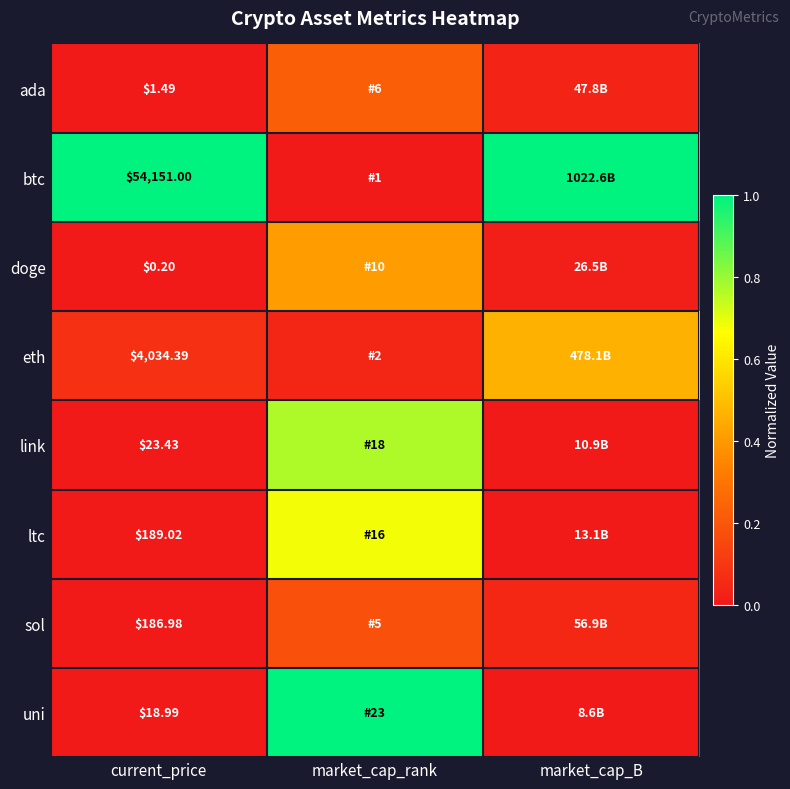

Is the value of link at current_price greater than the value of ltc at current_price?

No